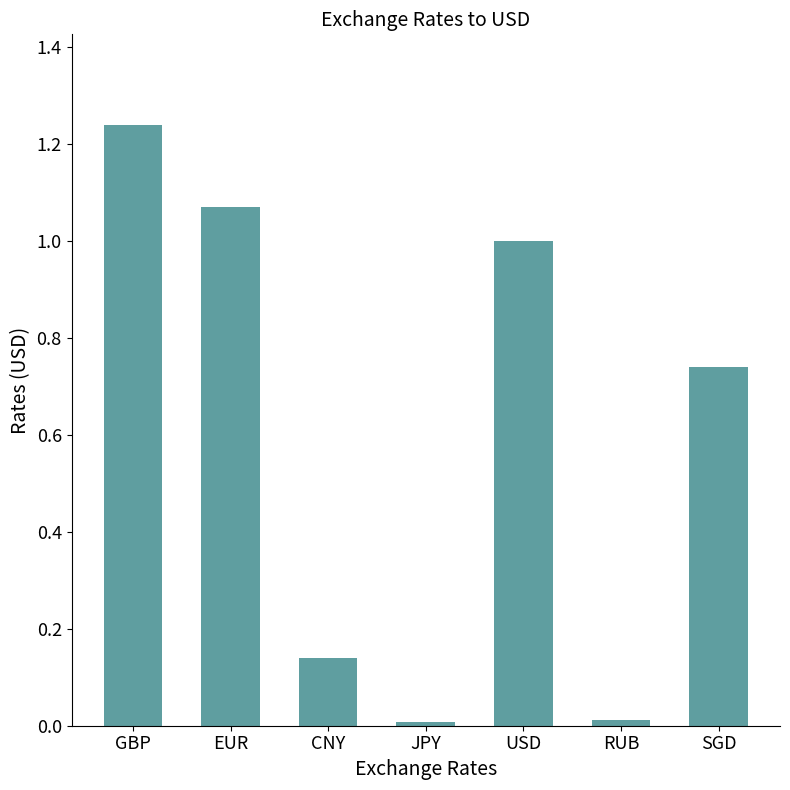

At which category does the chart reach its peak across all series?

GBP